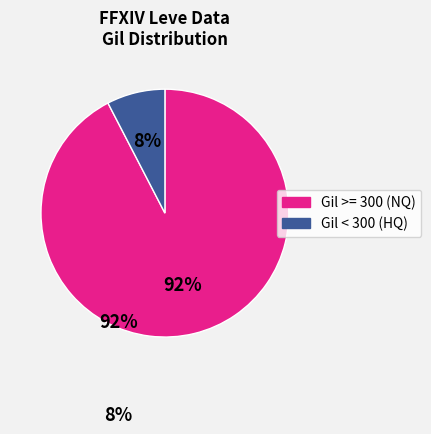

How many segments does this pie chart have?

2